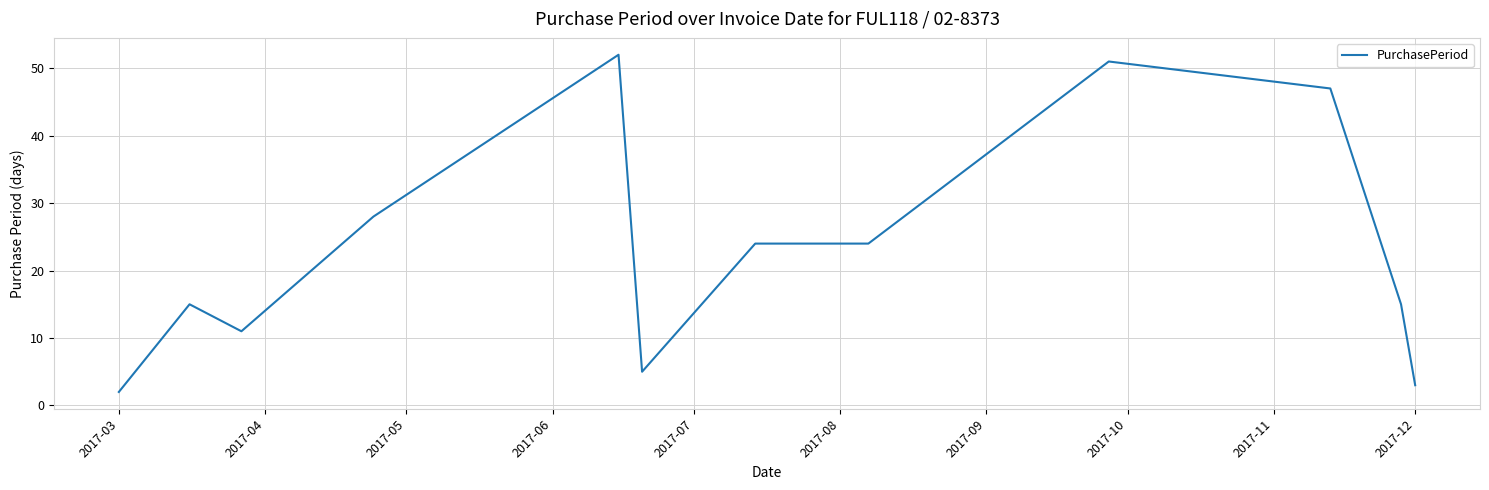

What is the difference between the maximum and minimum values?

50